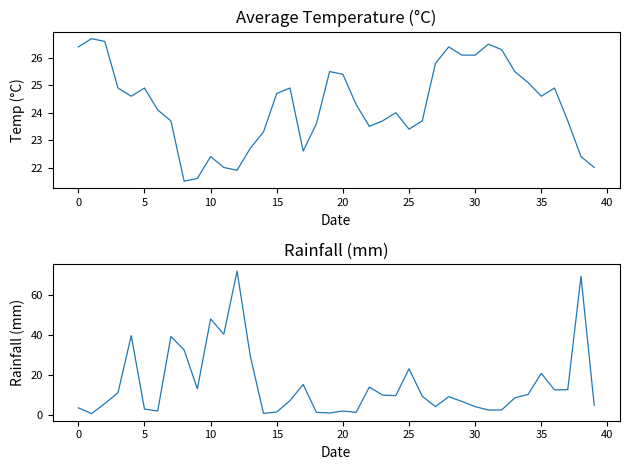

At how many categories does at least one series exceed 36?

6